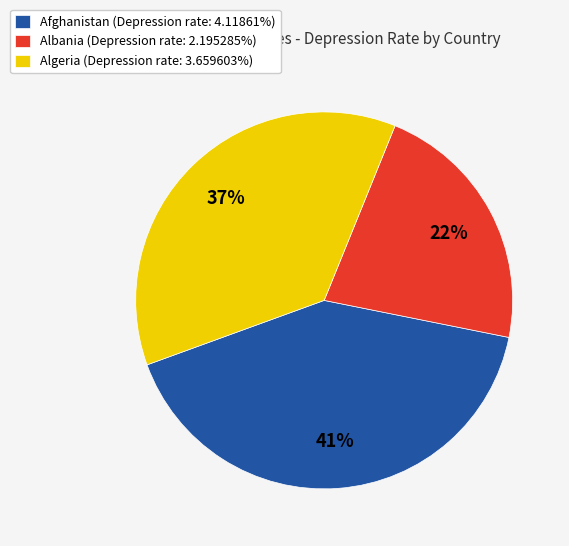

Does any single category account for the majority?

No